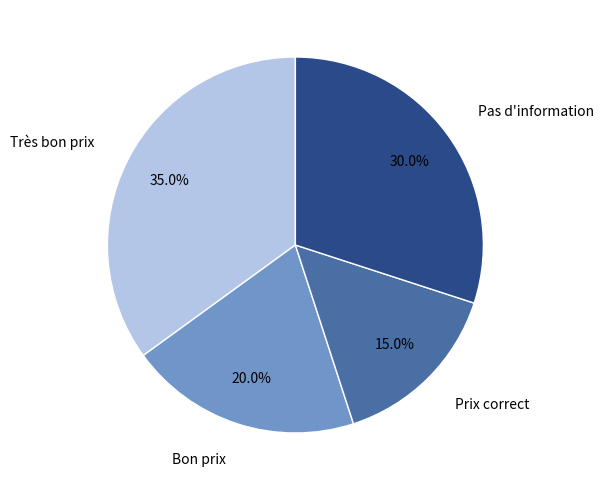

Is there any slice that represents more than half of the pie?

No